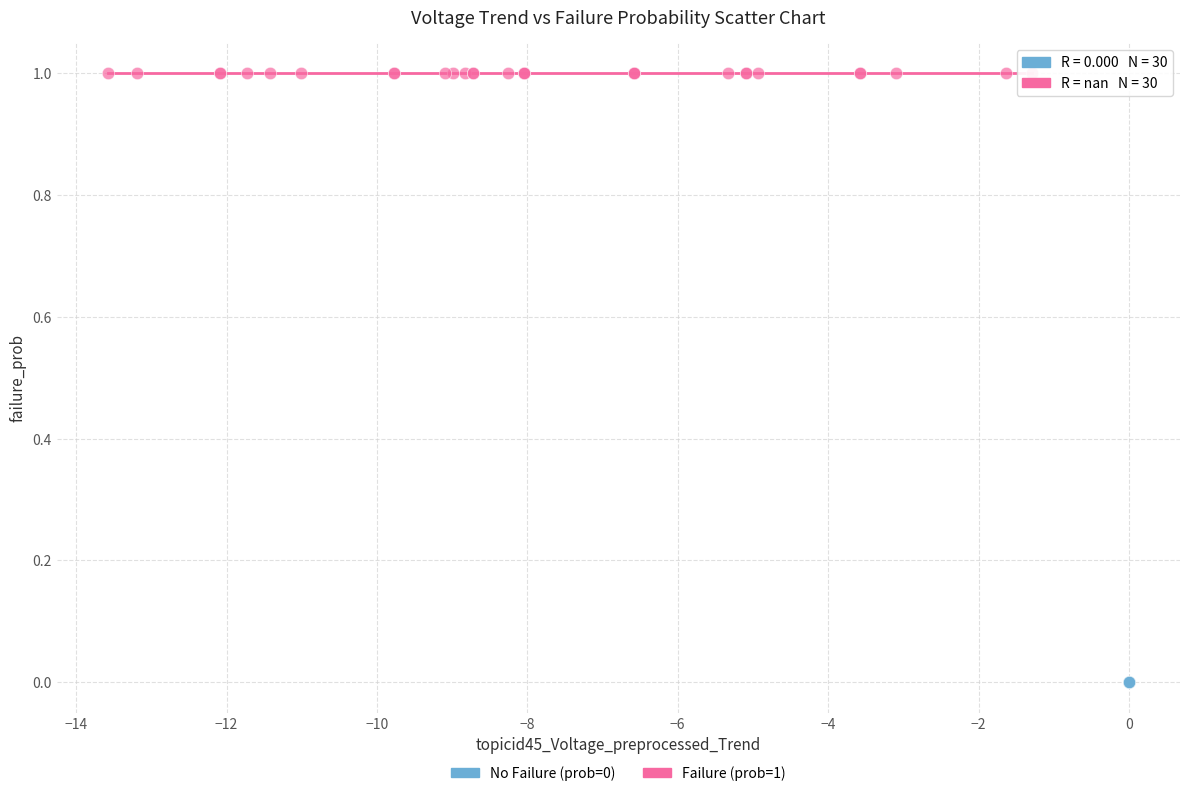

Which series reaches the minimum Y coordinate?

No Failure (prob=0)